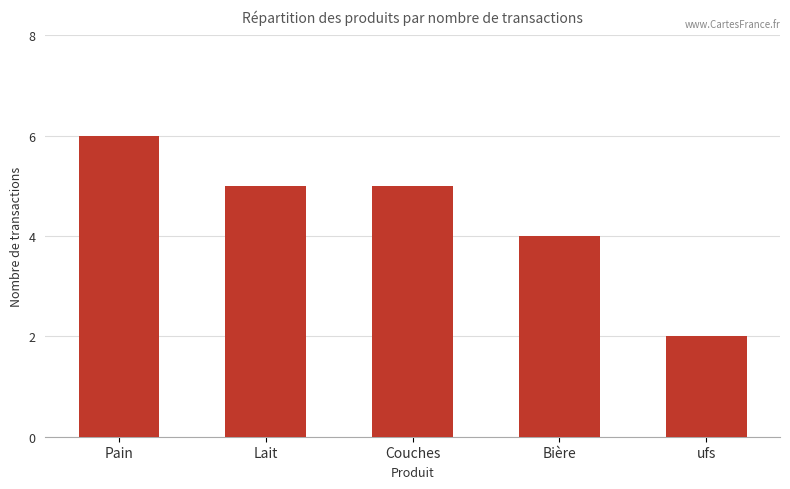

True or false: the data shows 2 at ufs.

True